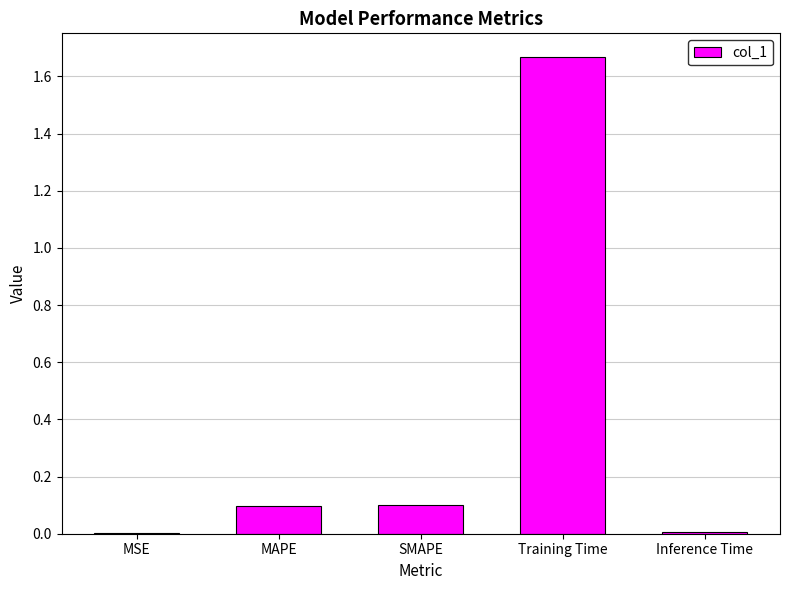

What is the change in value from MAPE to Training Time?

+1.6